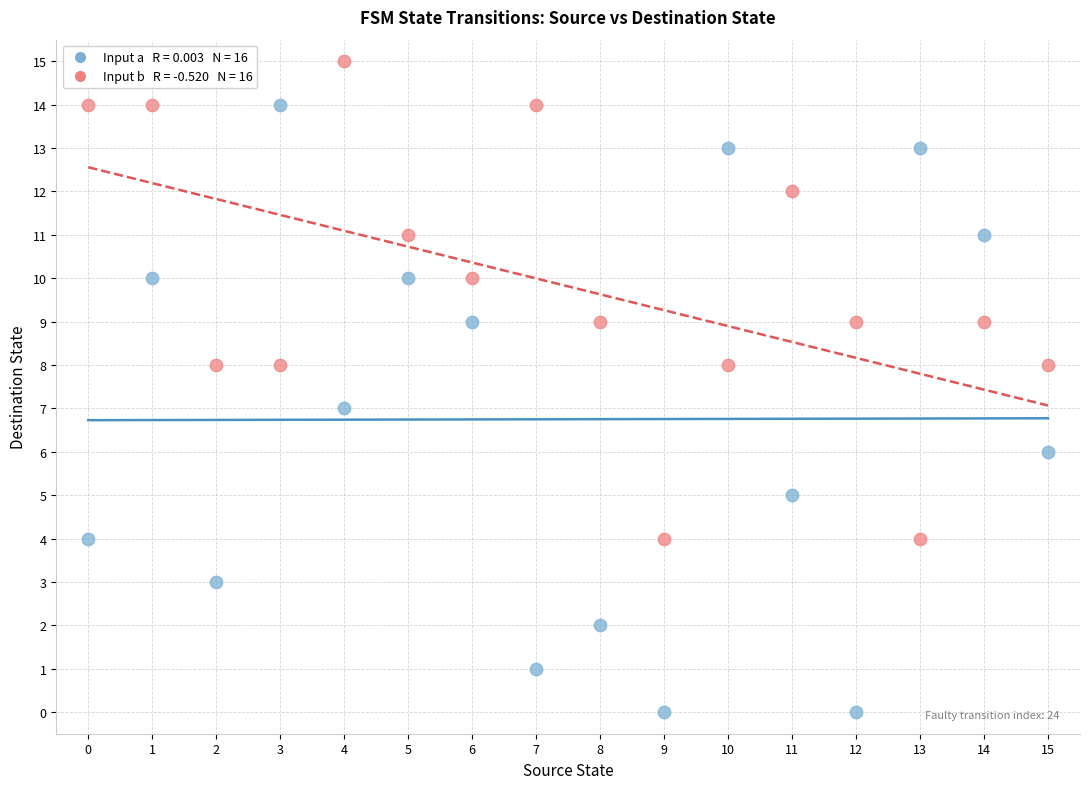

Across all data points, what is the range of Y values (max minus min)?

15